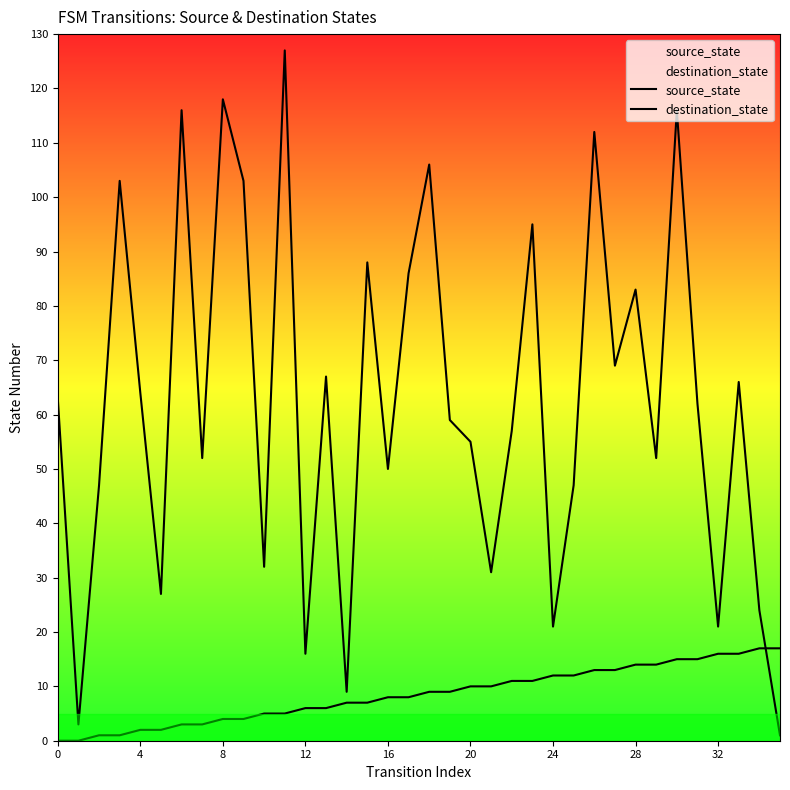

List the series in order of their overall mean, lowest first.

source_state, destination_state